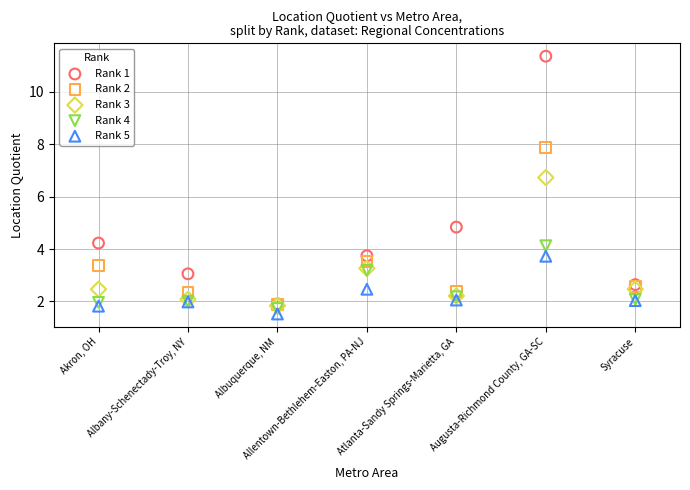

Which series has the widest spread of Y values?

Rank 1